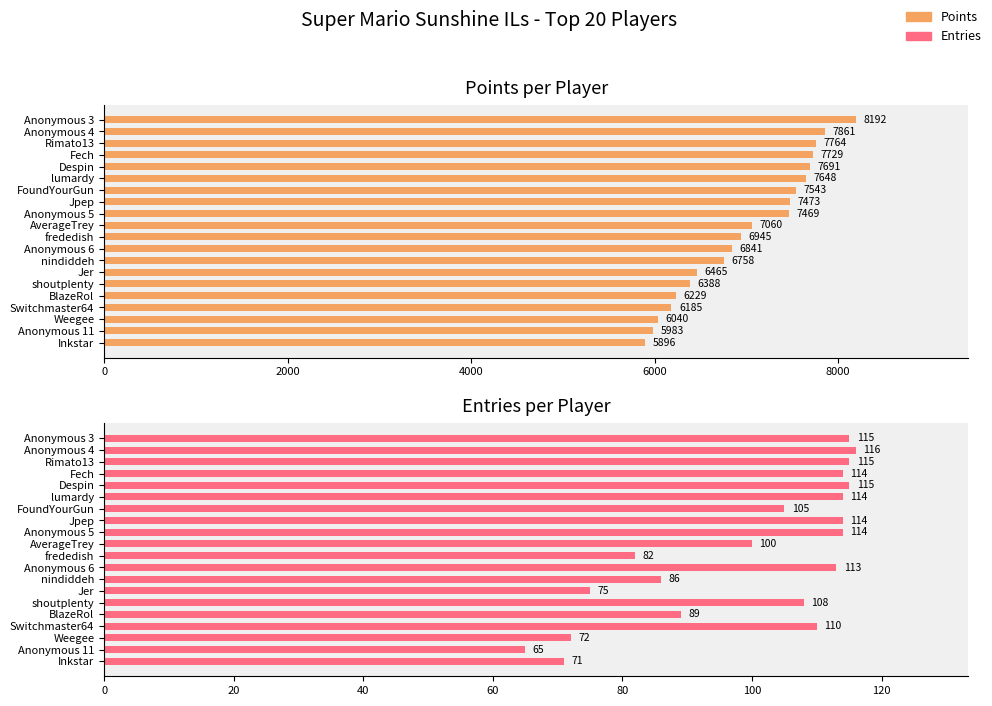

Reading left to right, extract all data points from this chart.

Points: 8192	7861	7764	7729	7691	7648	7543	7473	7469	7060	6945	6841	6758	6465	6388	6229	6185	6040	5983	5896
Entries: 115	116	115	114	115	114	105	114	114	100	82	113	86	75	108	89	110	72	65	71